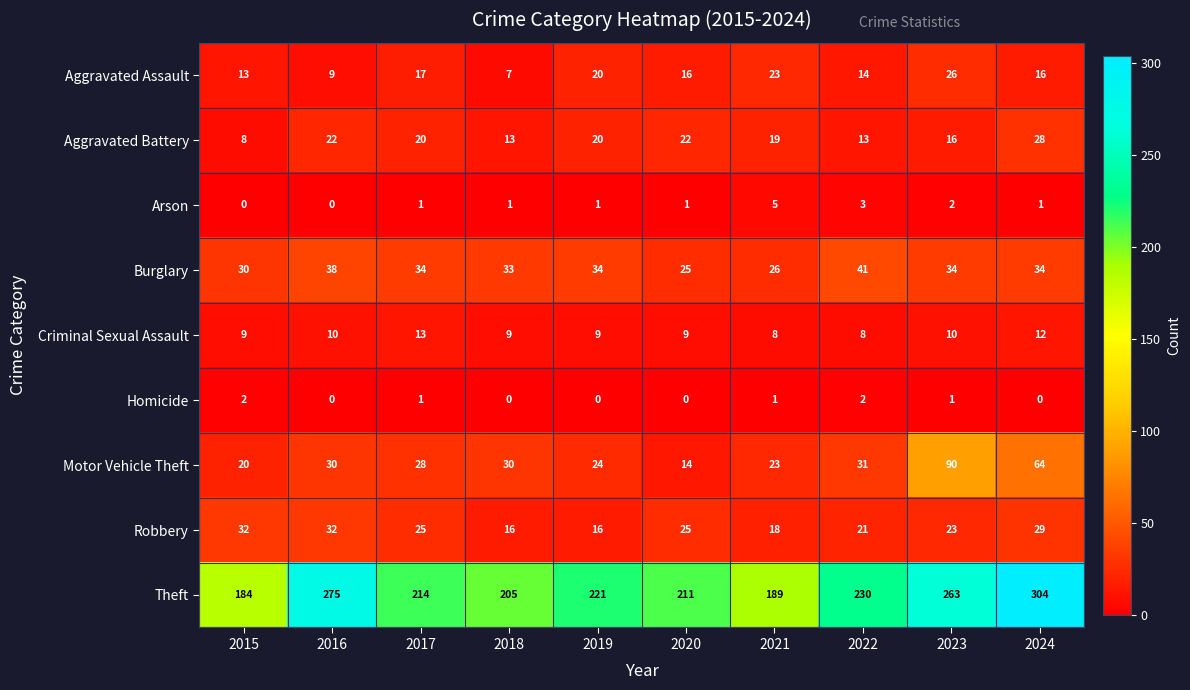

Which series has the largest total across all categories?

Theft